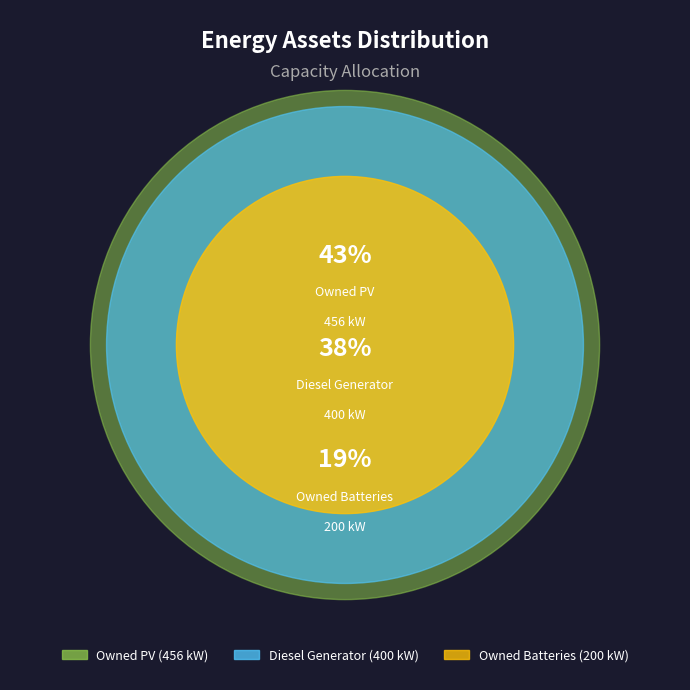

Between Diesel Generator and Owned Batteries, which is larger?

Diesel Generator